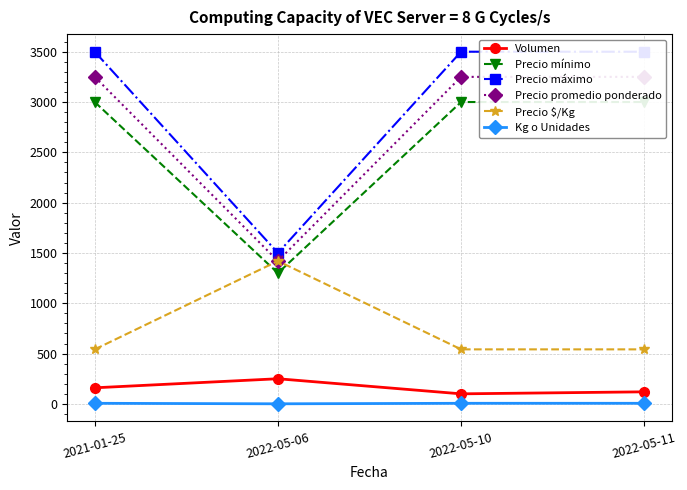

What is the total value across all series at 2022-05-06?

5891